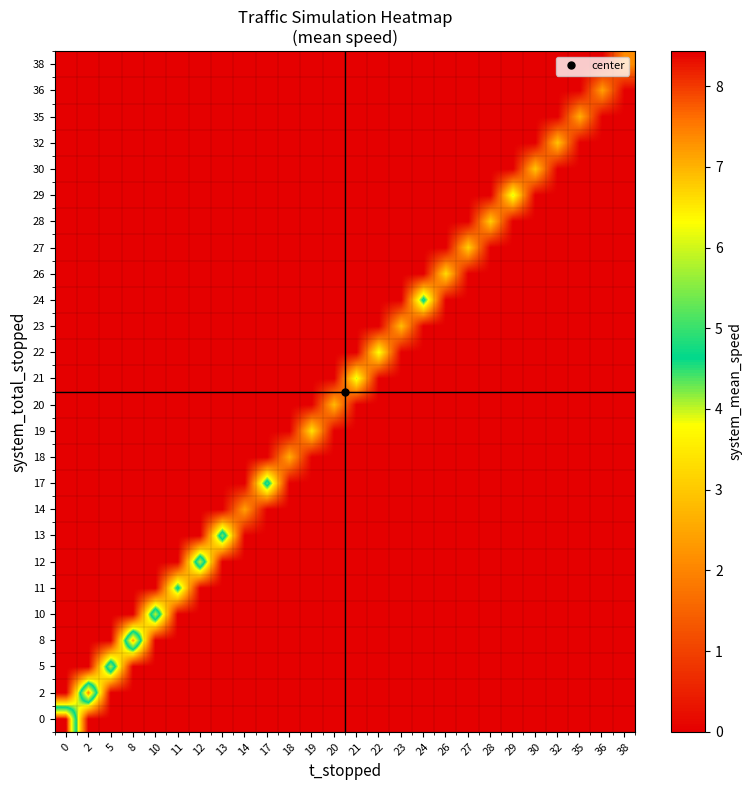

What is the total value across all series at 32?

2.9